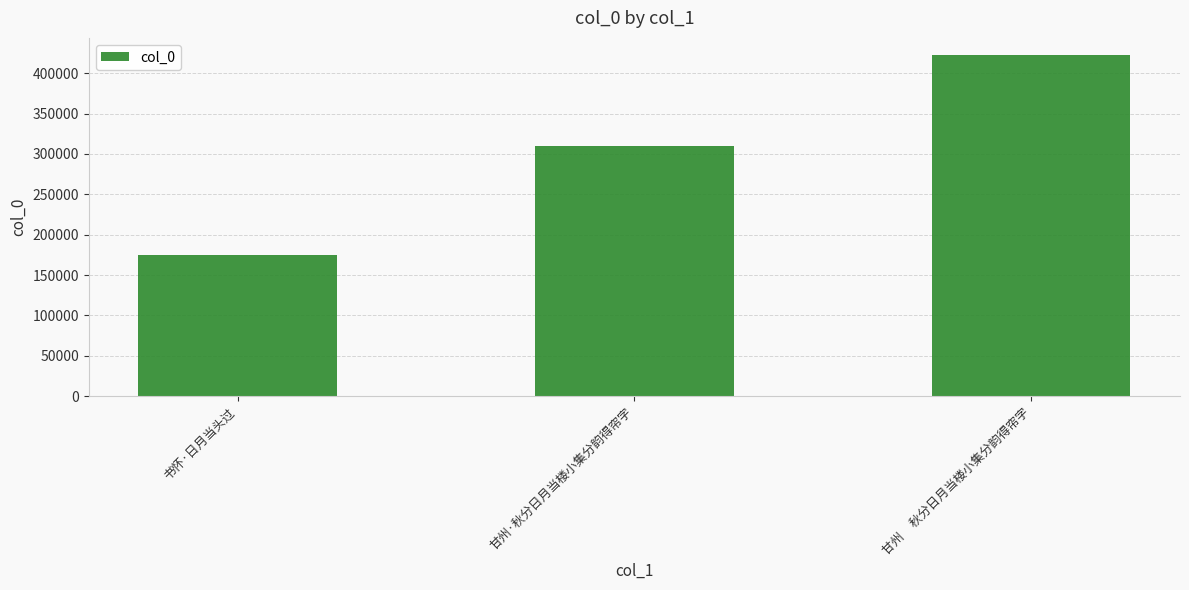

Are the bars horizontal?

No